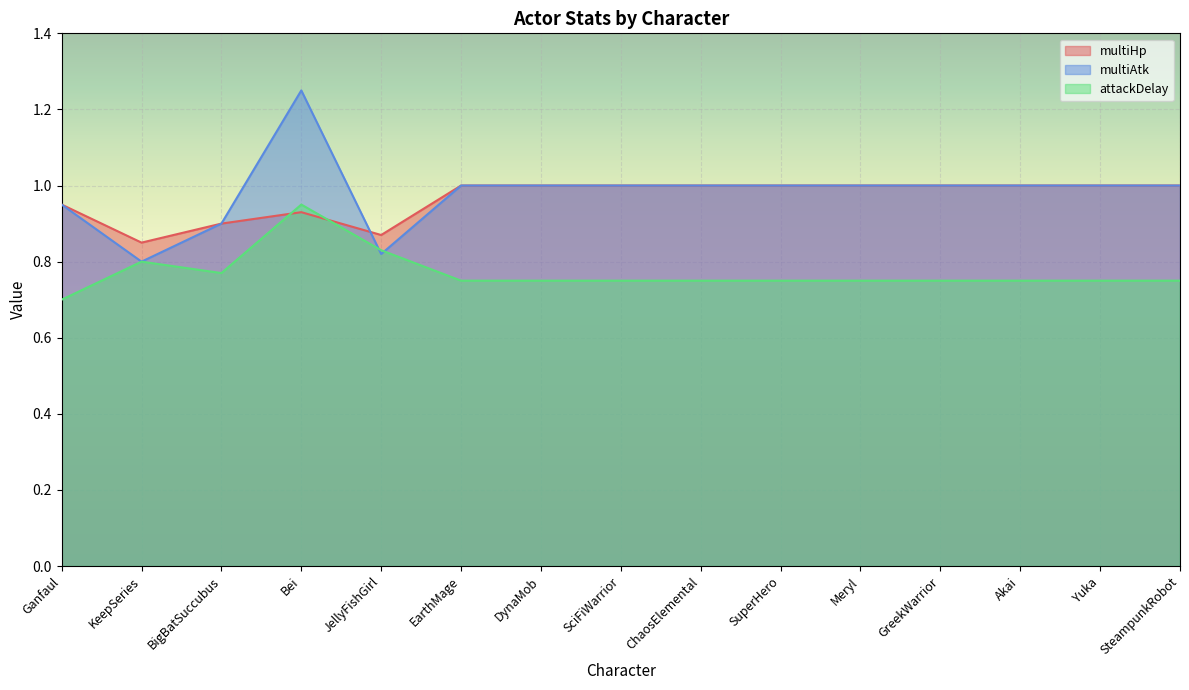

Where is the first local minimum for multiHp?

KeepSeries